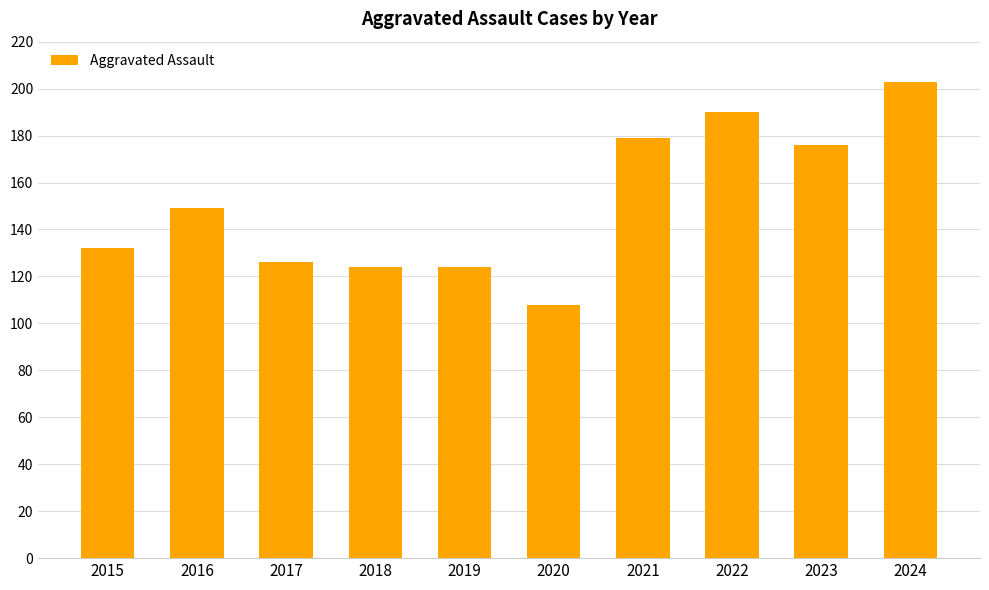

What is the greatest value displayed?

203